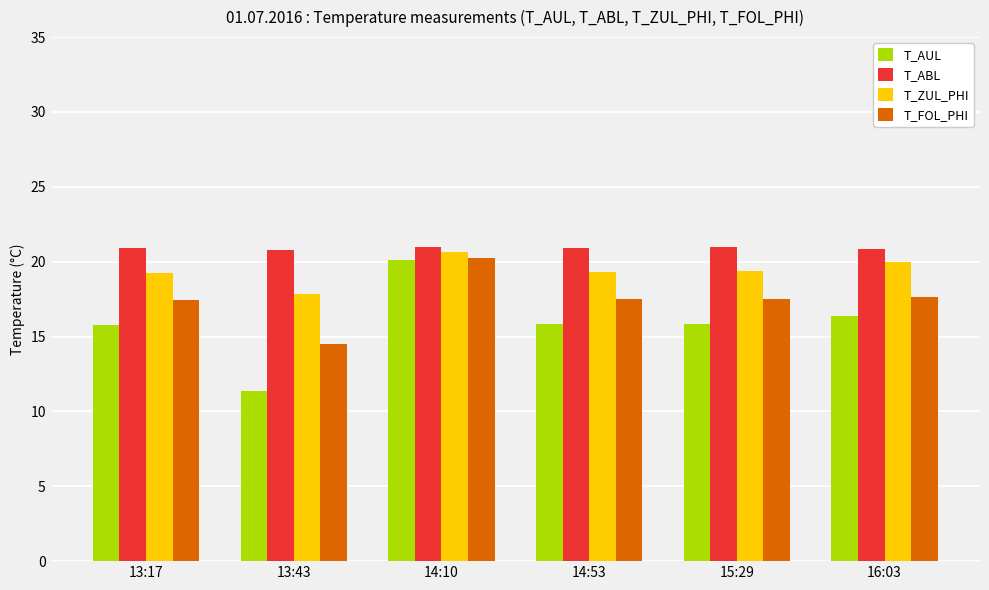

Is it true that T_ZUL_PHI equals 34.0 at 16:03?

False